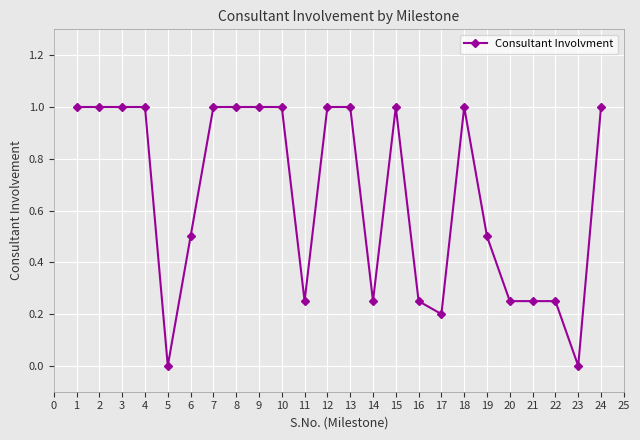

True or false: the data has more than 1 interior local peaks.

True